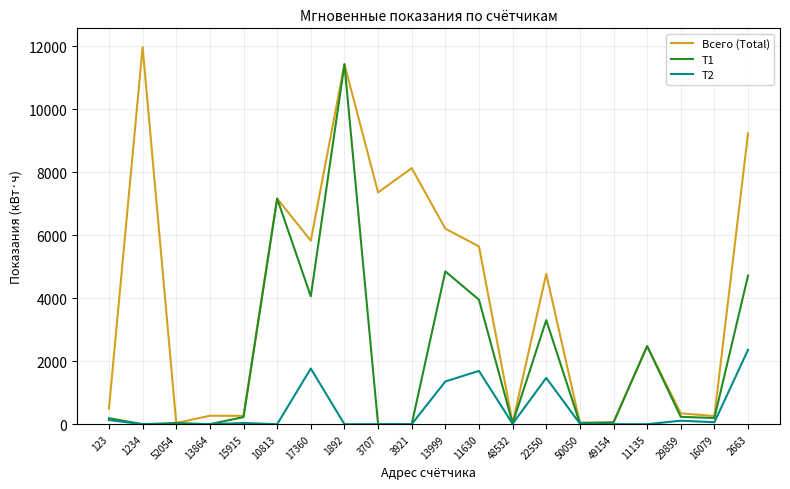

Is it true that Всего (Total) equals 4772.2 at 22550?

True